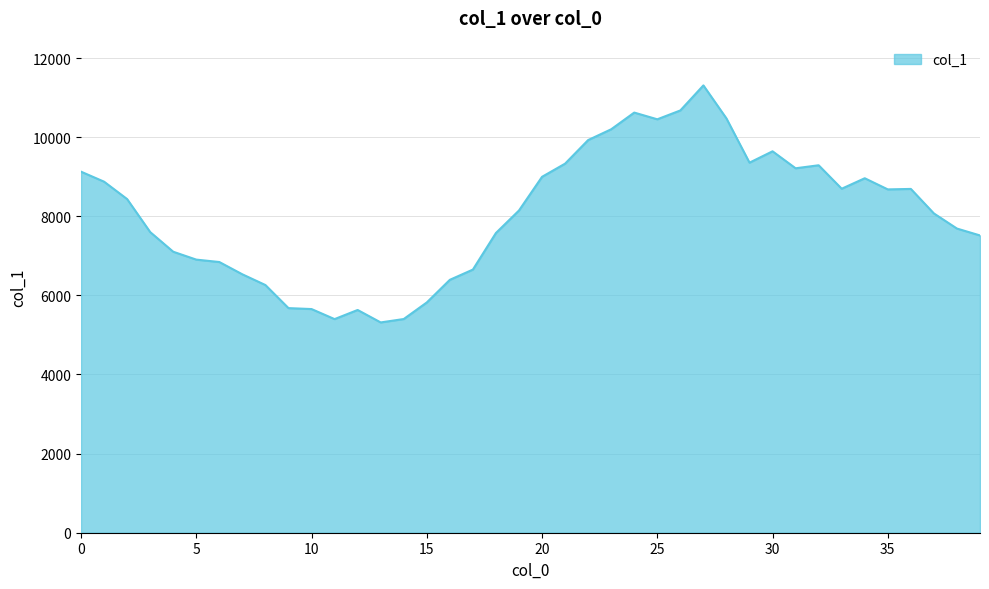

What is the difference between the maximum and minimum values?

5992